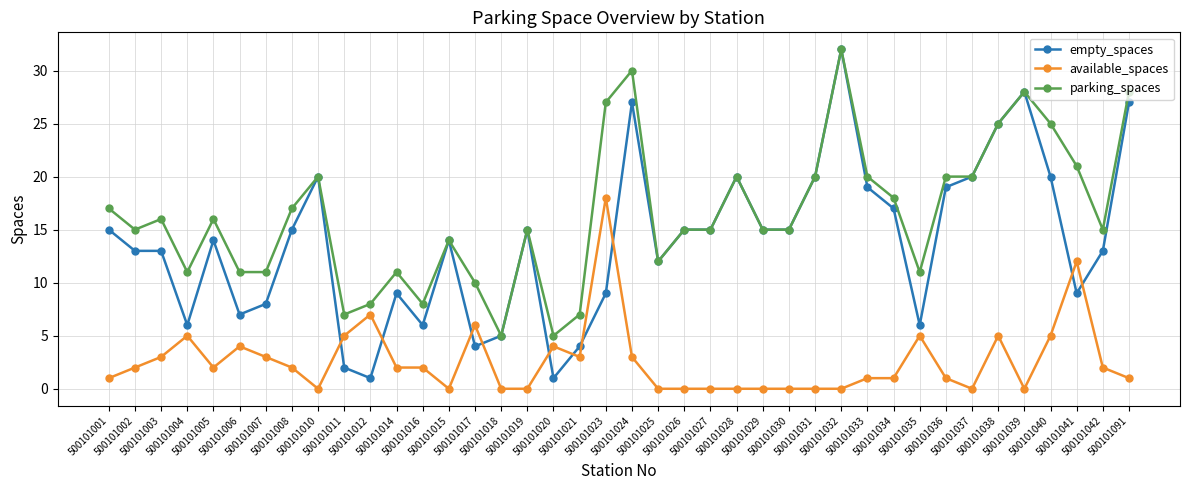

What are all the series names shown in the legend?

empty_spaces, available_spaces, parking_spaces